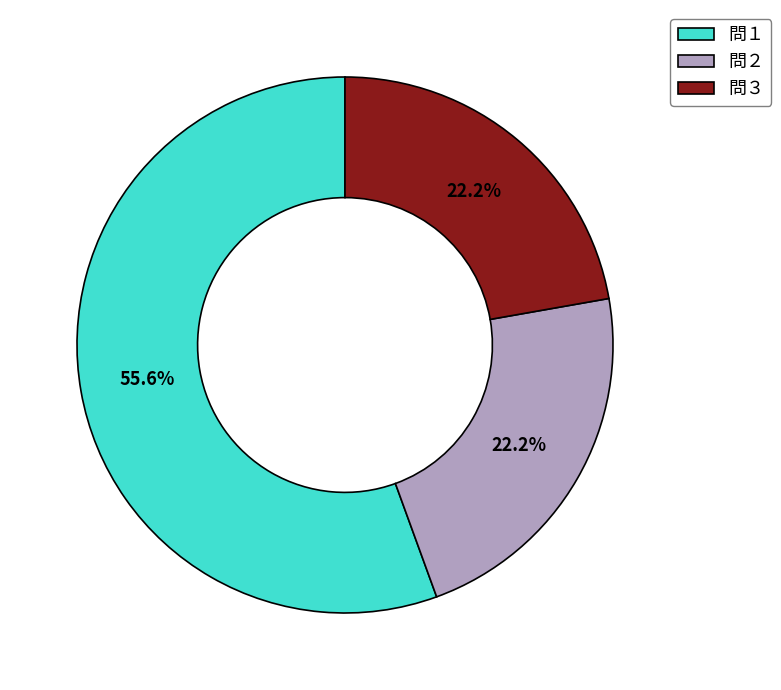

To the nearest percent, what portion does 問１ represent?

56%